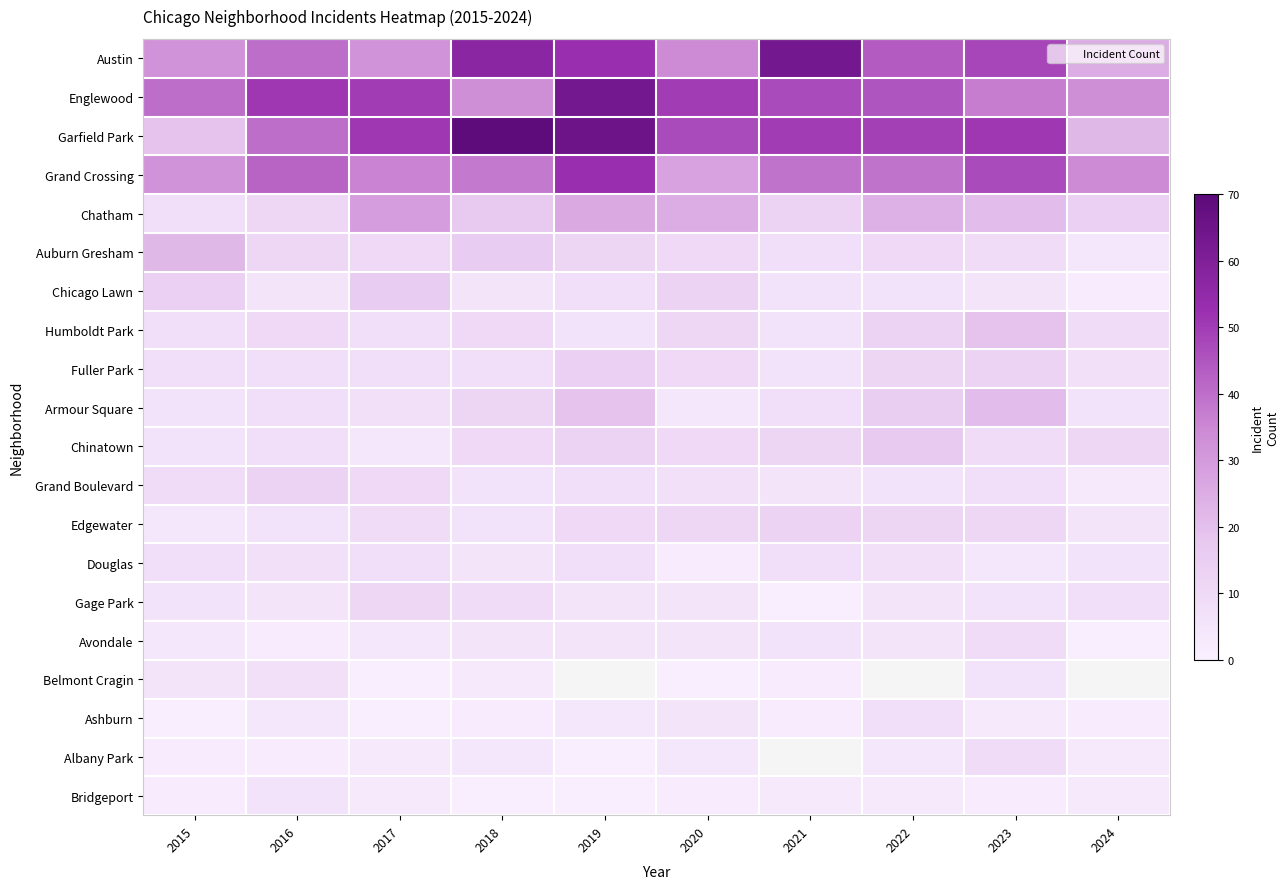

Which category has the highest value in the Albany Park series?

2023